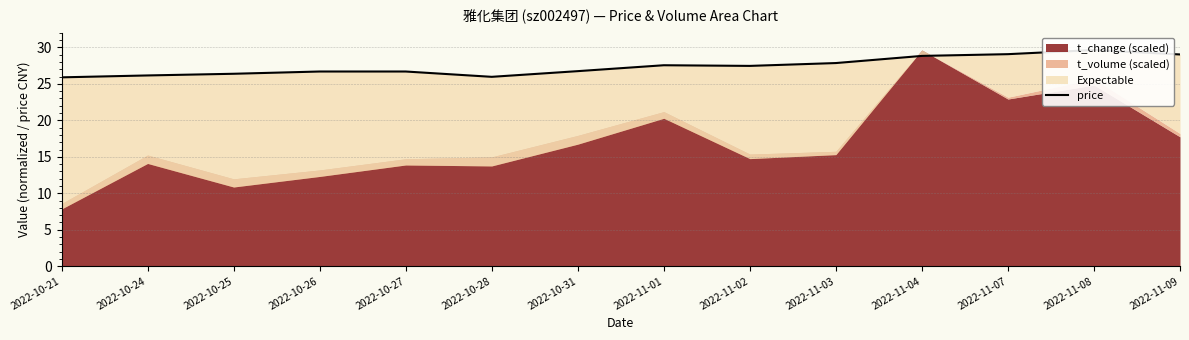

Is it true that the value at 2022-11-02 is 10.9?

False